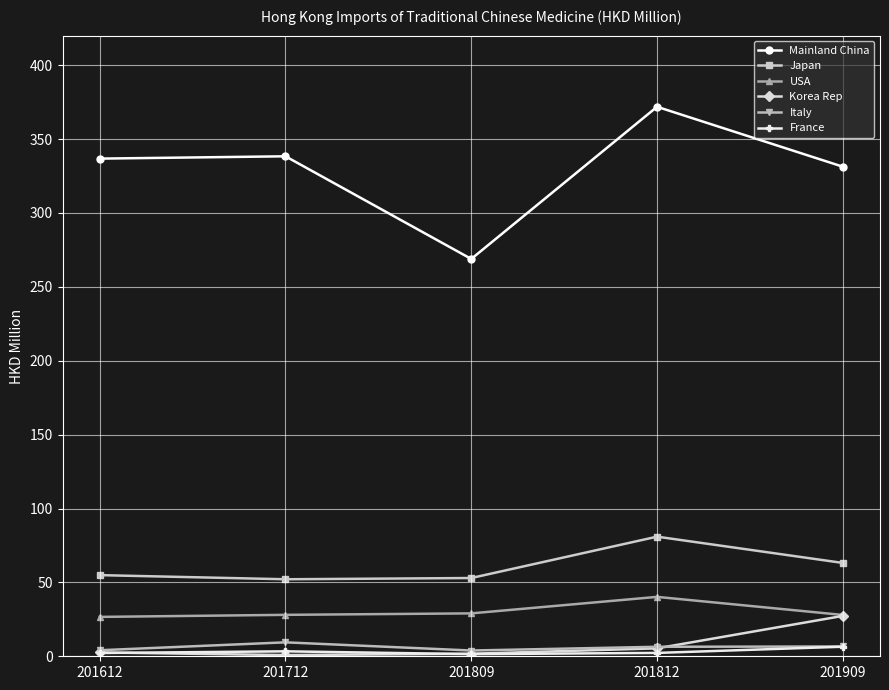

Is it true that Italy equals 9.4 at 201712?

True